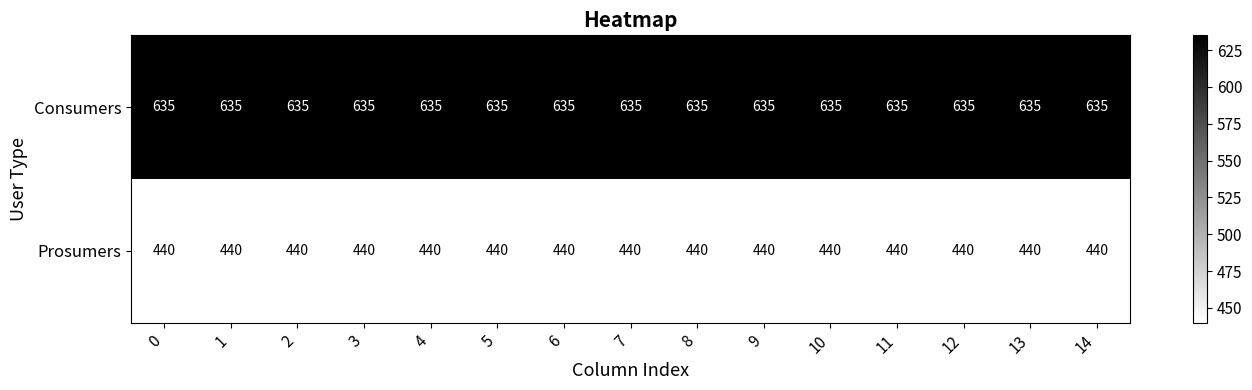

What is the sum of the Prosumers values at 8 and 1?

880